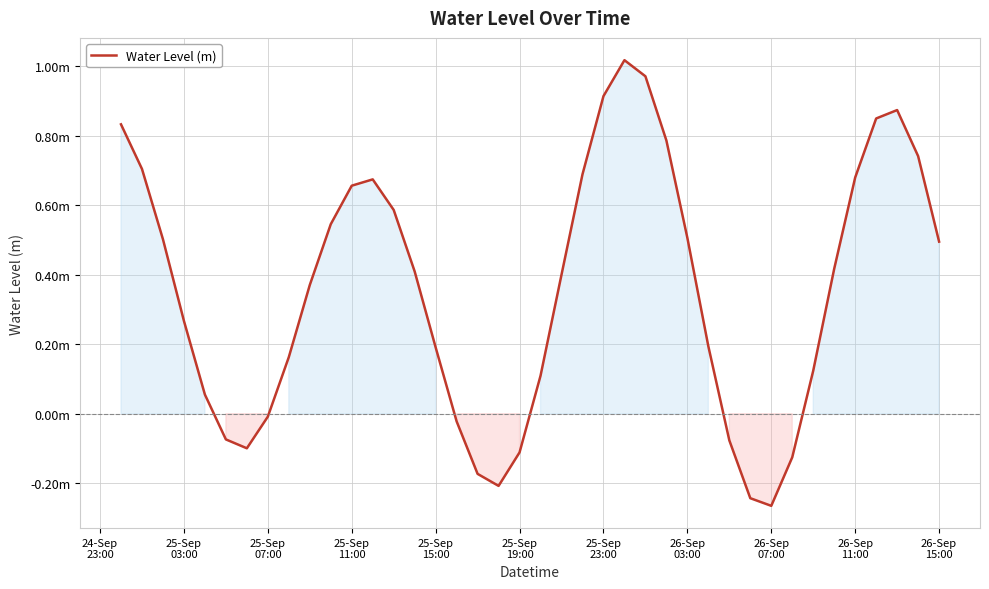

True or false: the data has more than 0 interior local peaks.

True